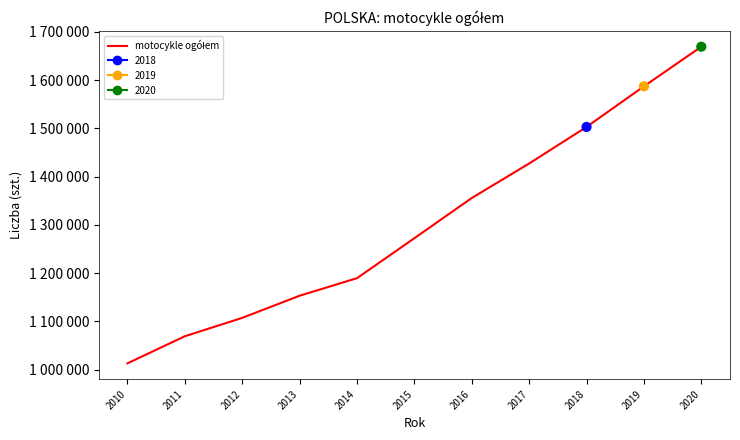

What is the change in value from 2011 to 2012?

+38065